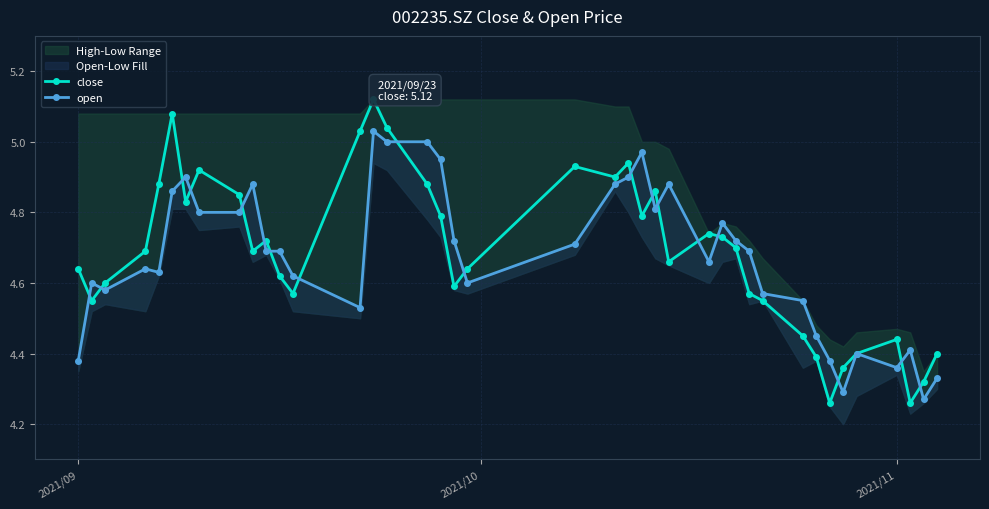

Which series ends up on top after the final intersection of open and close?

close